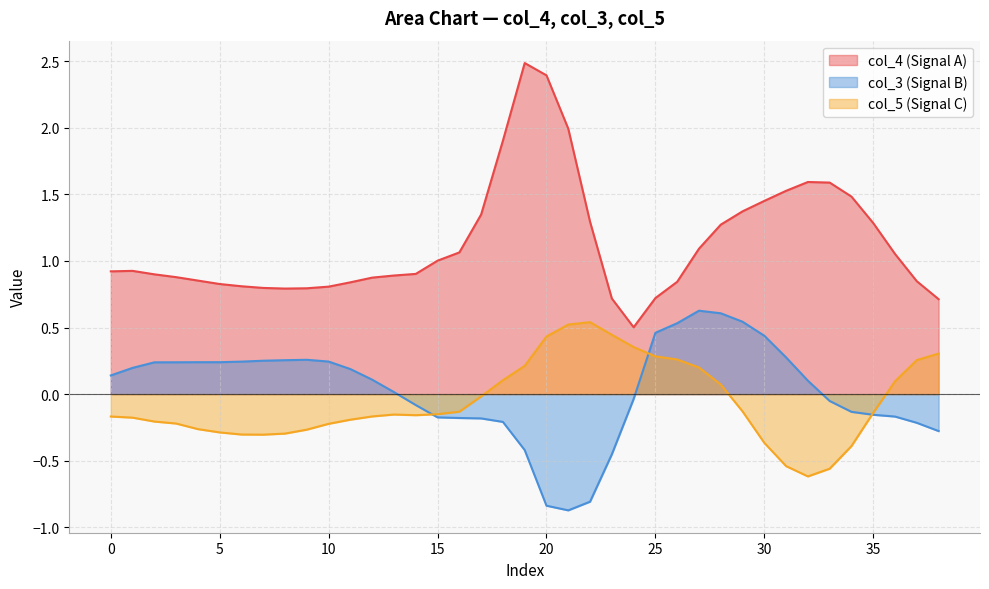

At which label does col_3 reach its peak?

27